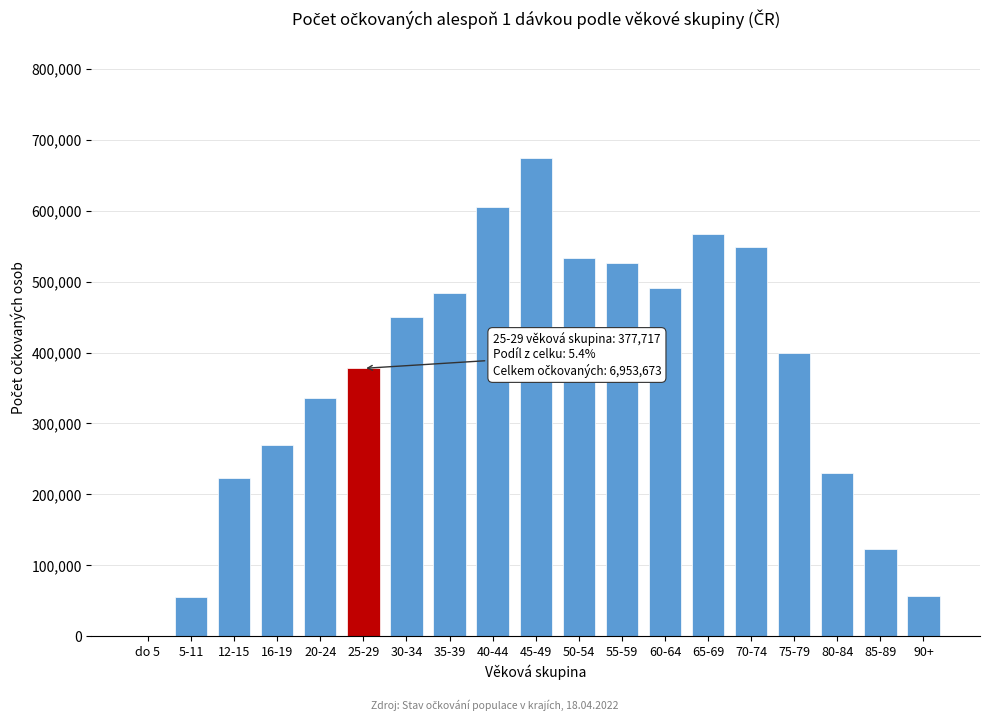

Is it true that the value at 25-29 is 377717?

True